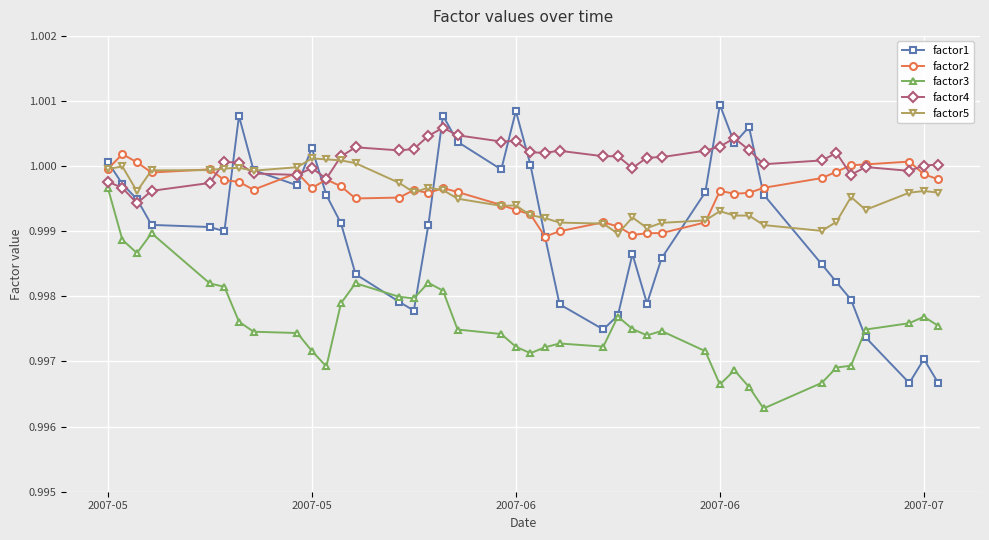

Which series has the largest total across all categories?

factor4